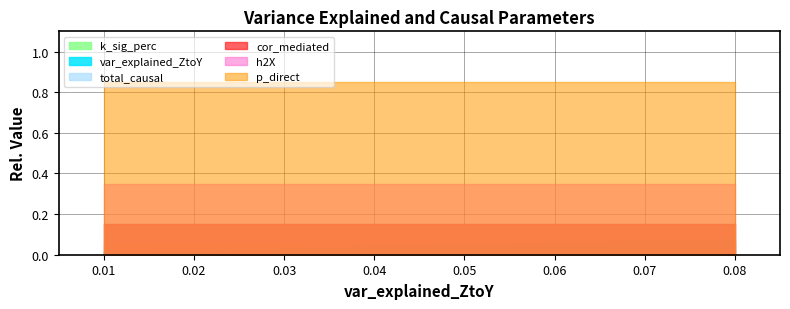

Between 0.08 and 0.01, which is larger?

0.08